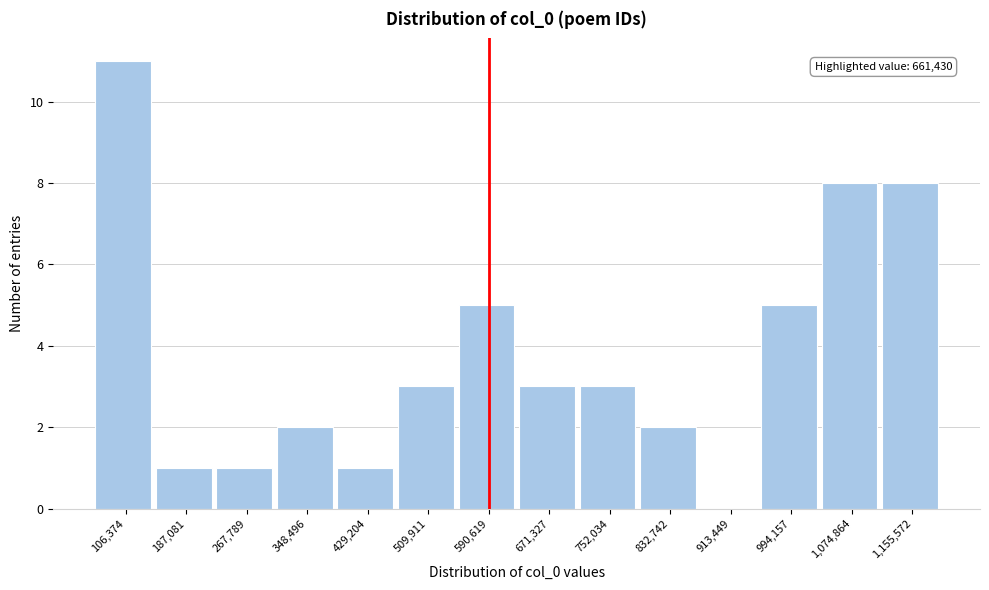

Reading left to right, what are all the values shown in this chart?

106,374=11	187,081=1	267,789=1	348,496=2	429,204=1	509,911=3	590,619=5	671,327=3	752,034=3	832,742=2	913,449=0	994,157=5	1,074,864=8	1,155,572=8